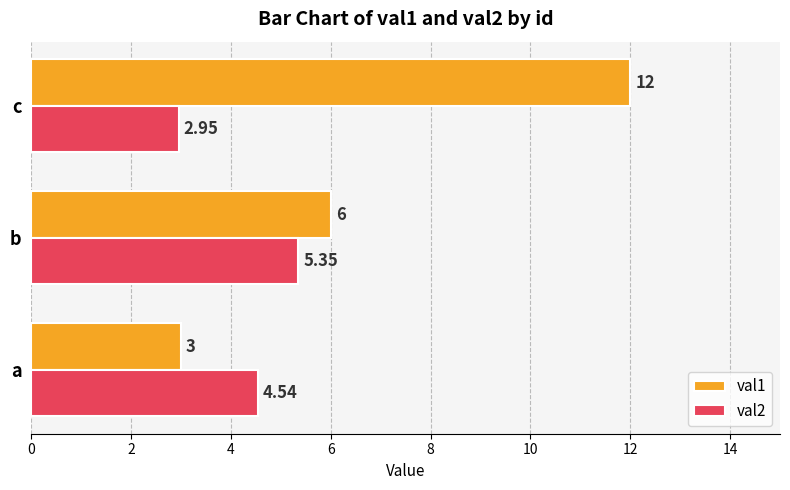

What is the sum of all val1 values?

21.0